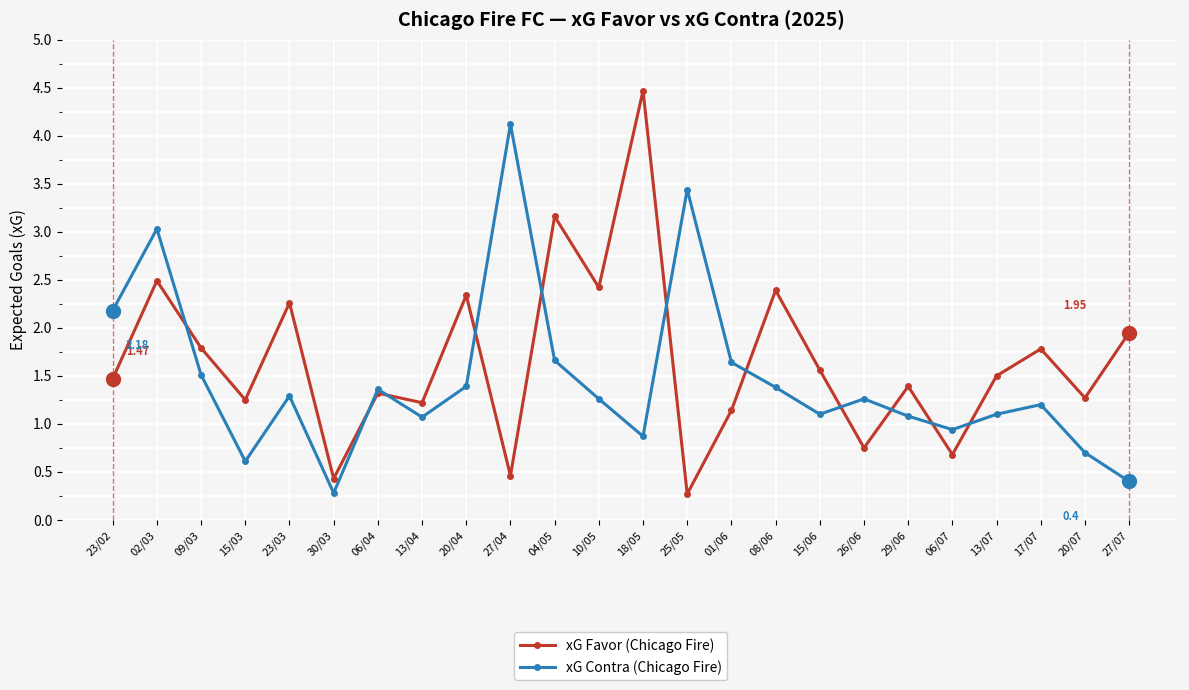

What is the label of the 3rd point from the right?

17/07